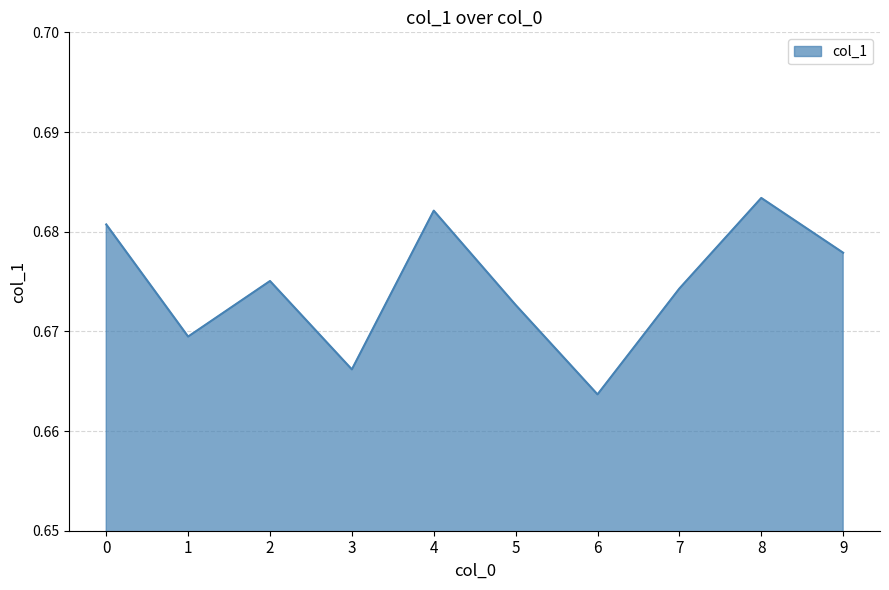

Rank the categories by value from highest to lowest.

8, 4, 0, 9, 2, 7, 5, 1, 3, 6